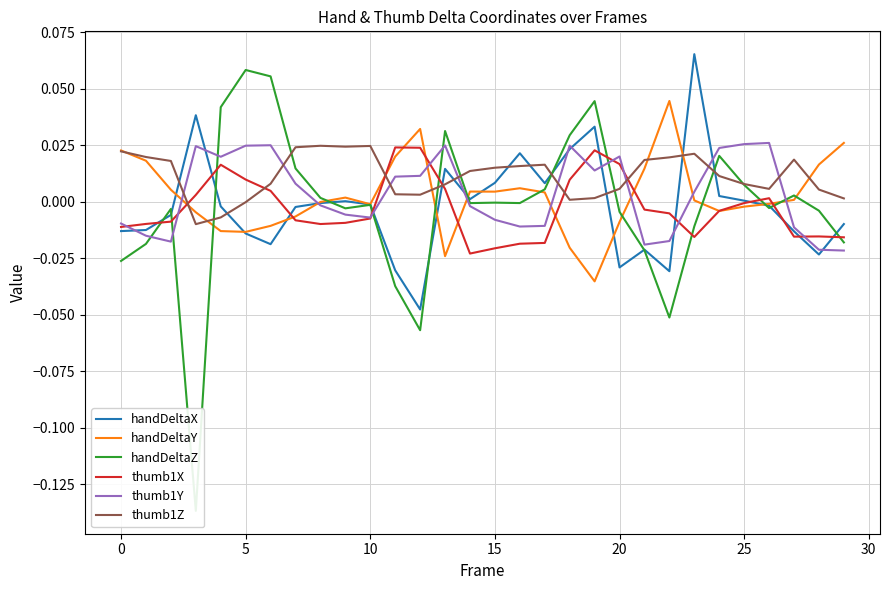

Which has a higher value, 11 or 20?

20